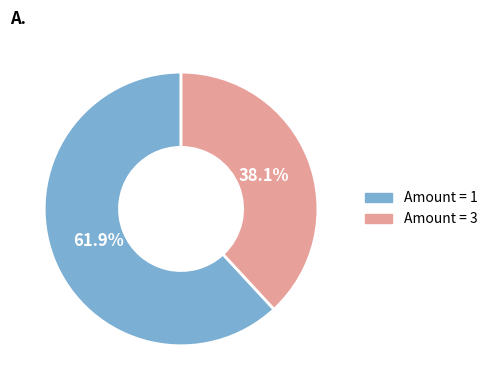

Is there a majority slice in this chart?

Yes